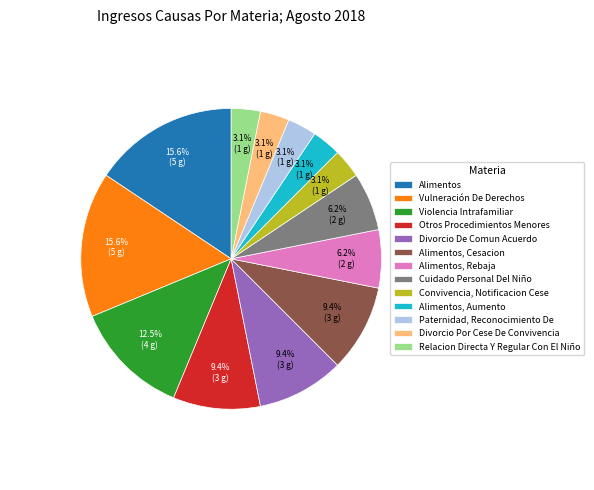

To the nearest percent, what is the difference between the Otros Procedimientos Menores and Alimentos slice percentages?

6%